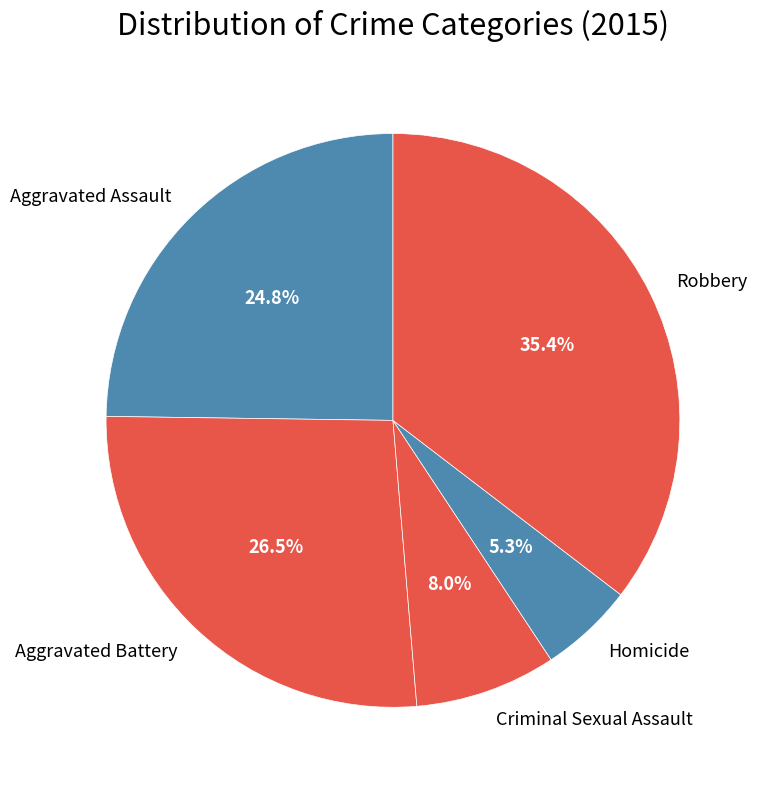

Between Homicide and Robbery, which is larger?

Robbery